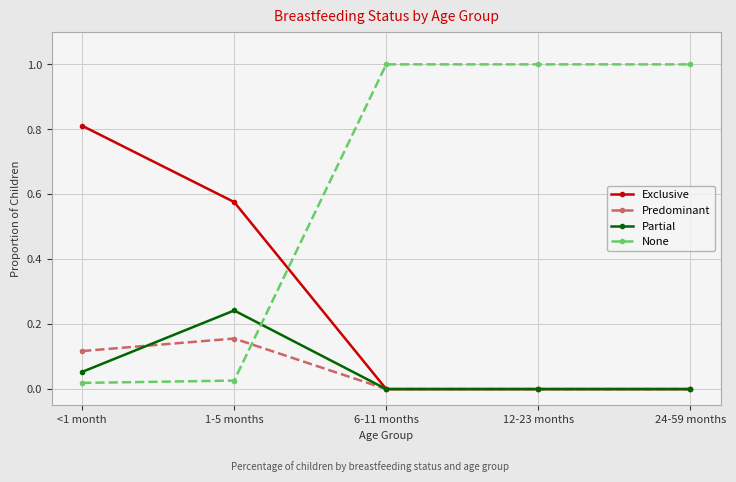

Which series has the widest spread of values?

None